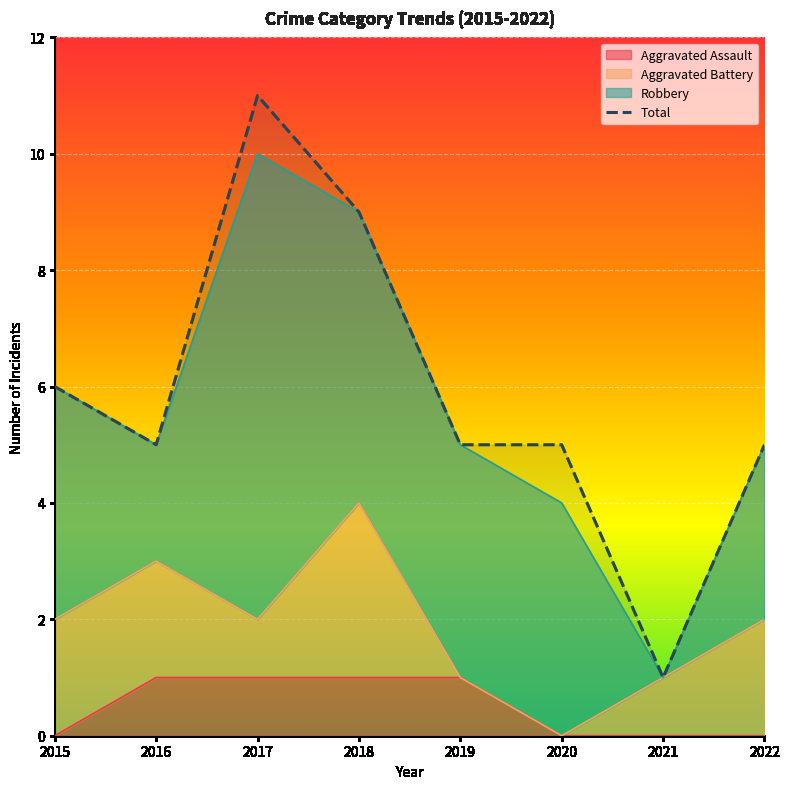

What is the greatest value displayed?

11